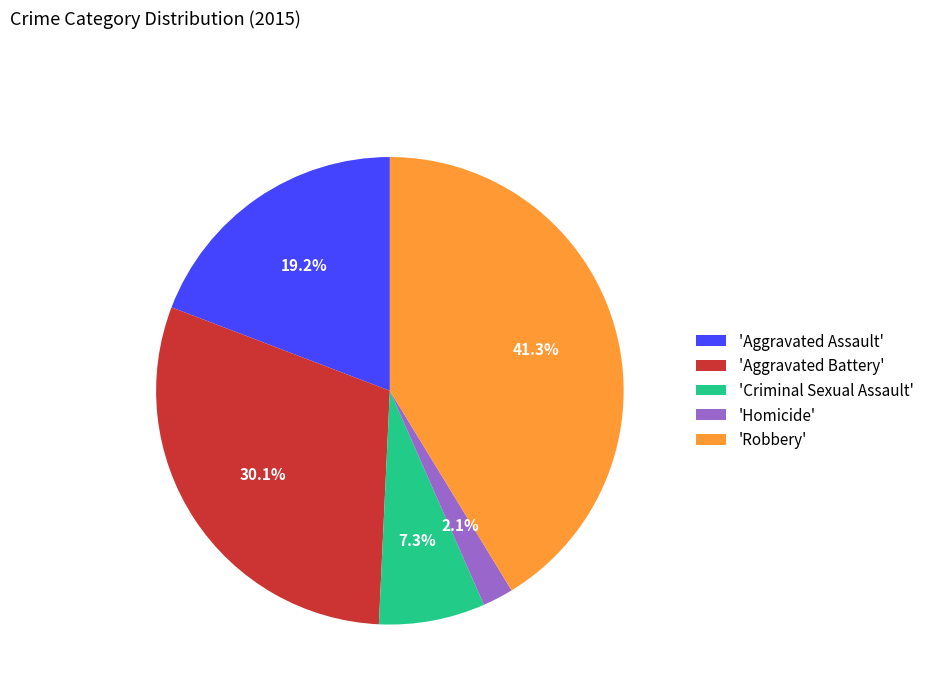

What is the largest slice in the pie chart?

'Robbery'